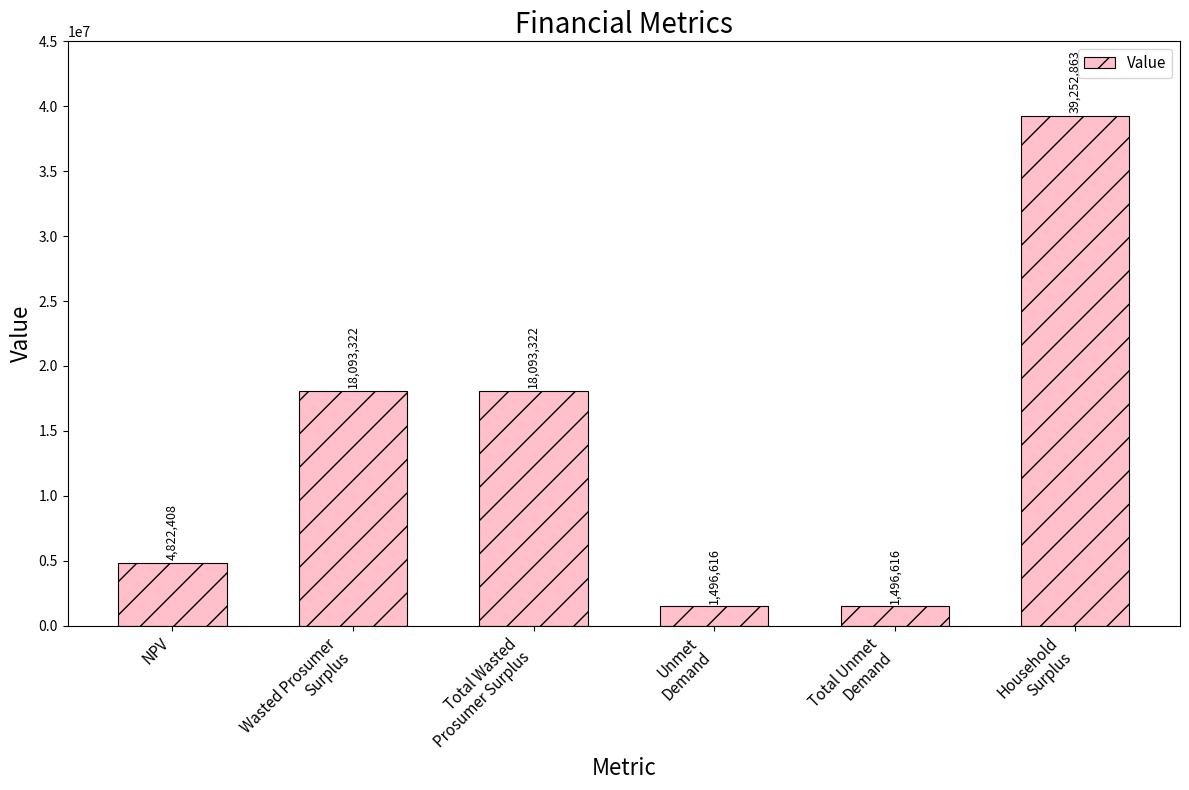

Count the number of data series in this chart.

1